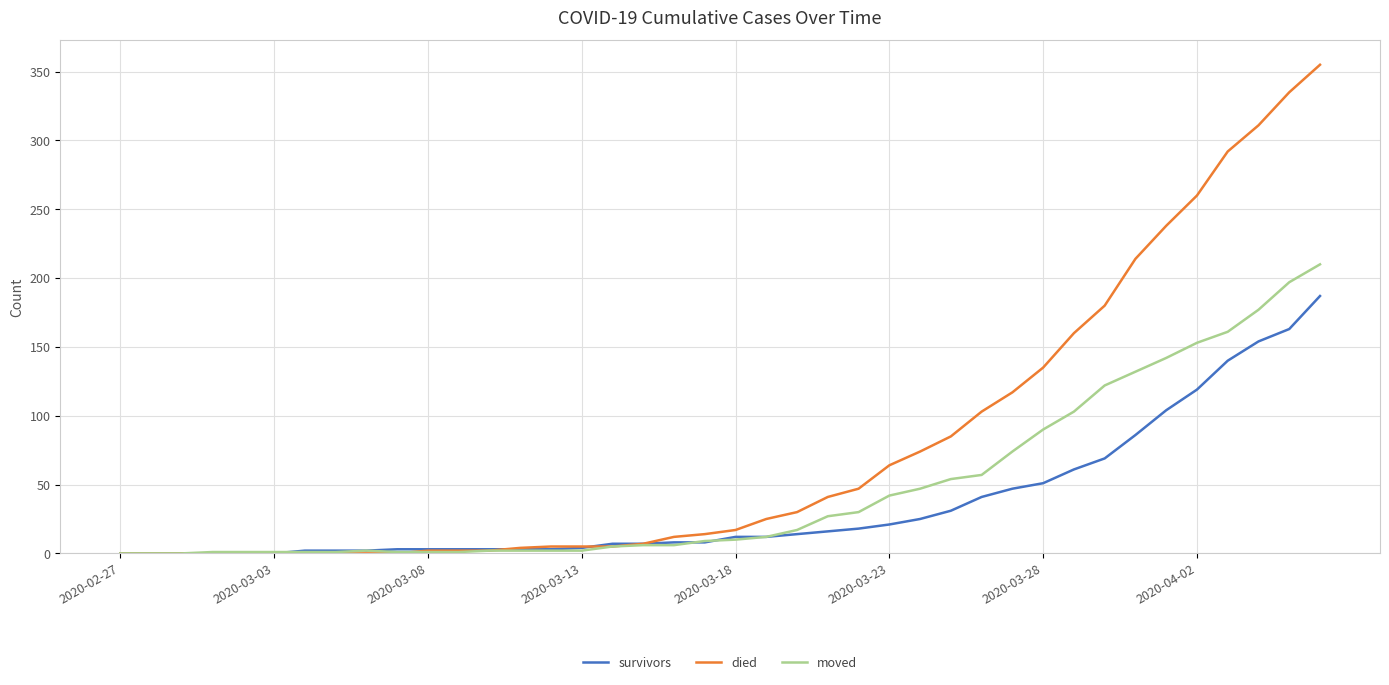

What is the maximum value for died?

355